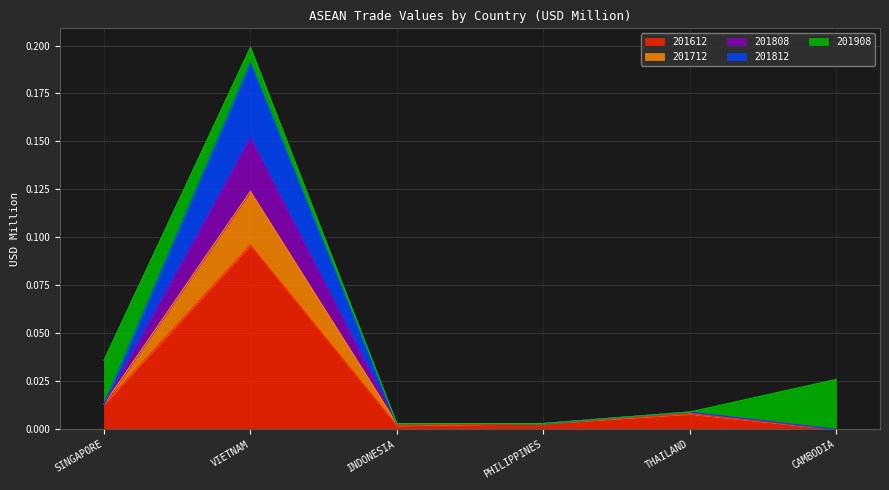

Which category has the highest value in the 201612 series?

VIETNAM